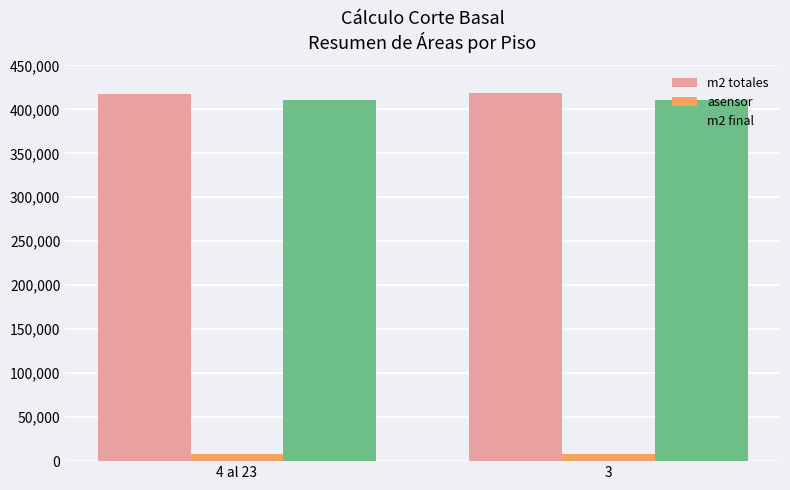

What is the label of the 2nd bar from the left?

3